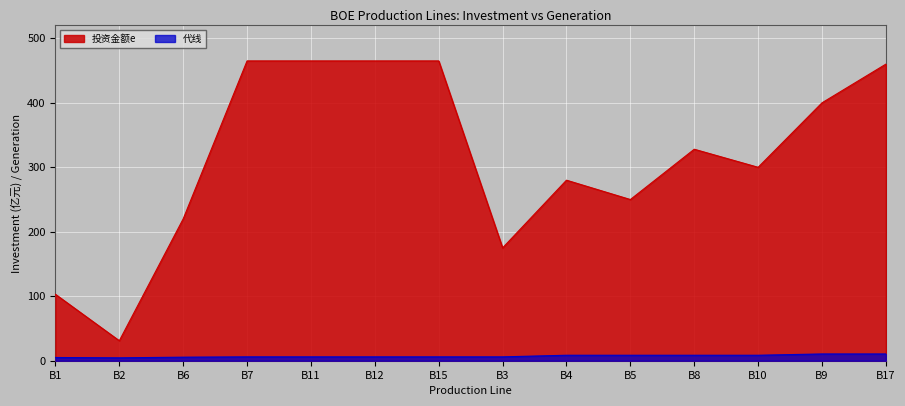

True or false: 投资金额e has a value of 109.8 at B10.

False